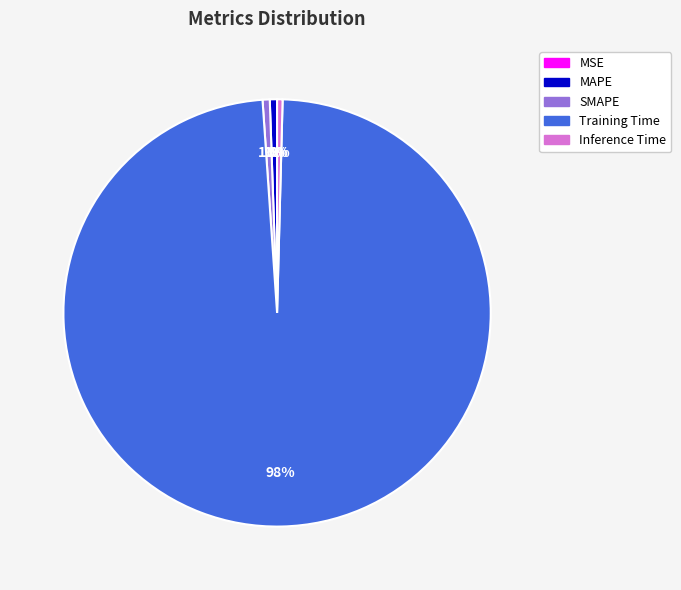

To the nearest percent, what percentage of the pie is SMAPE?

1%